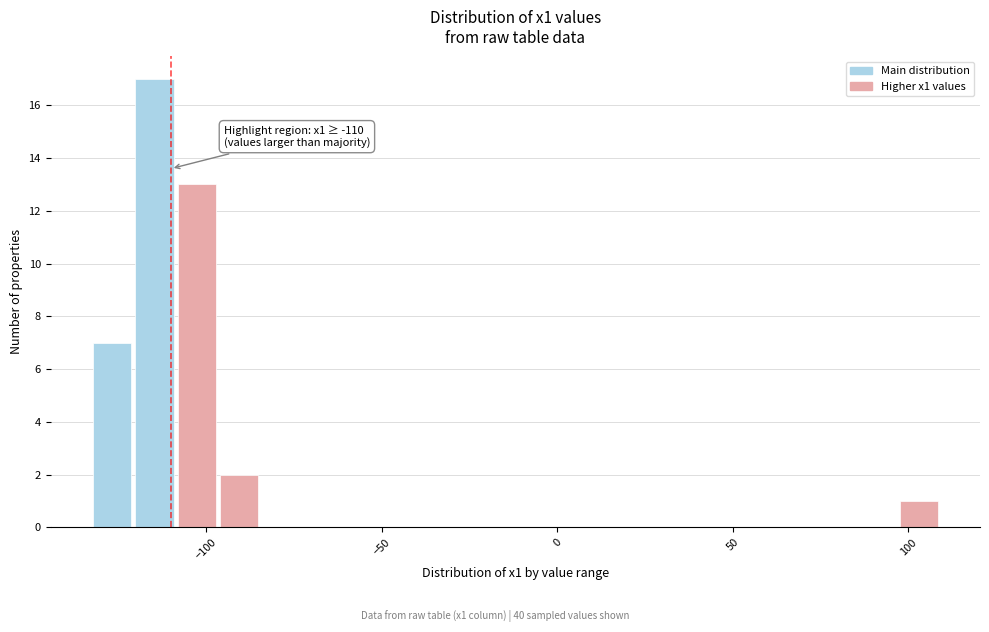

Read against the x-axis, roughly where is the centre of the tallest bar?

-115